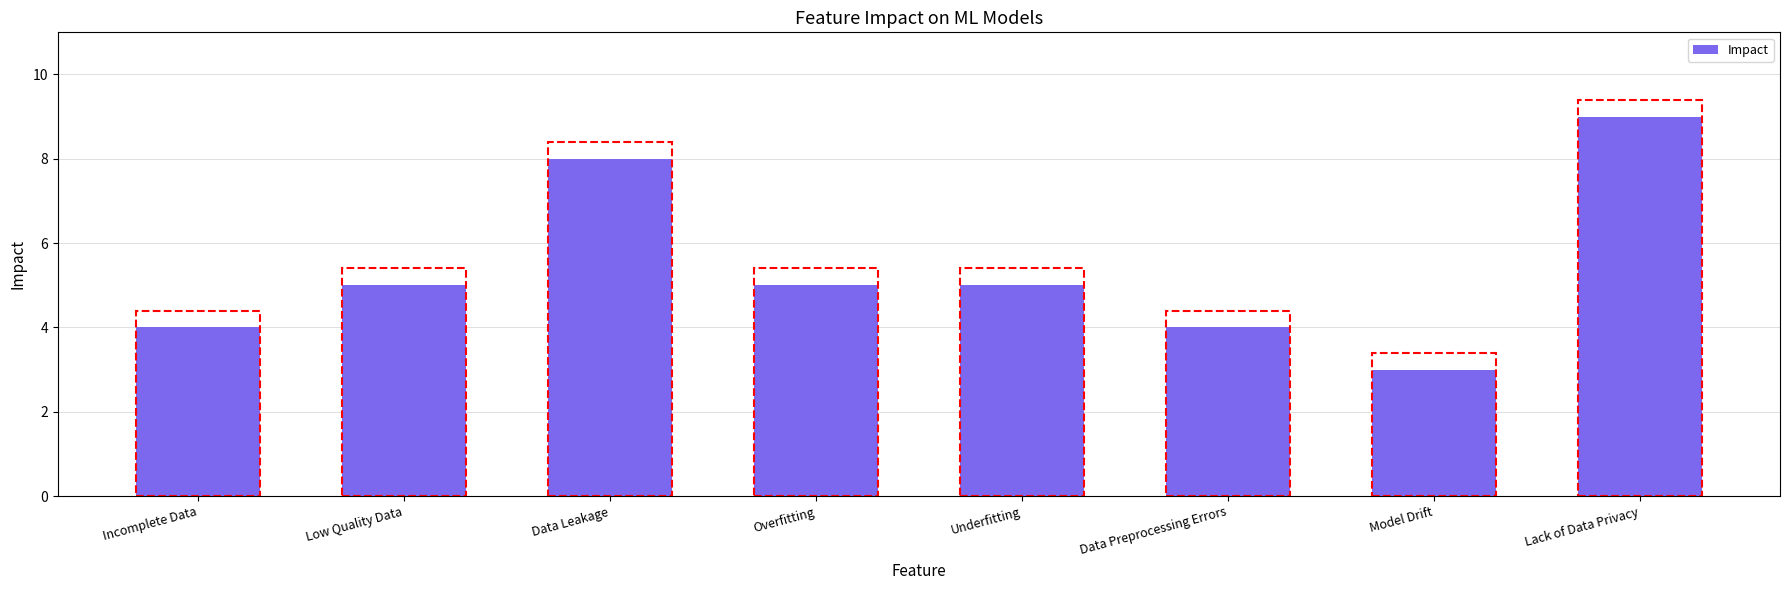

How many data points does each series have?

8